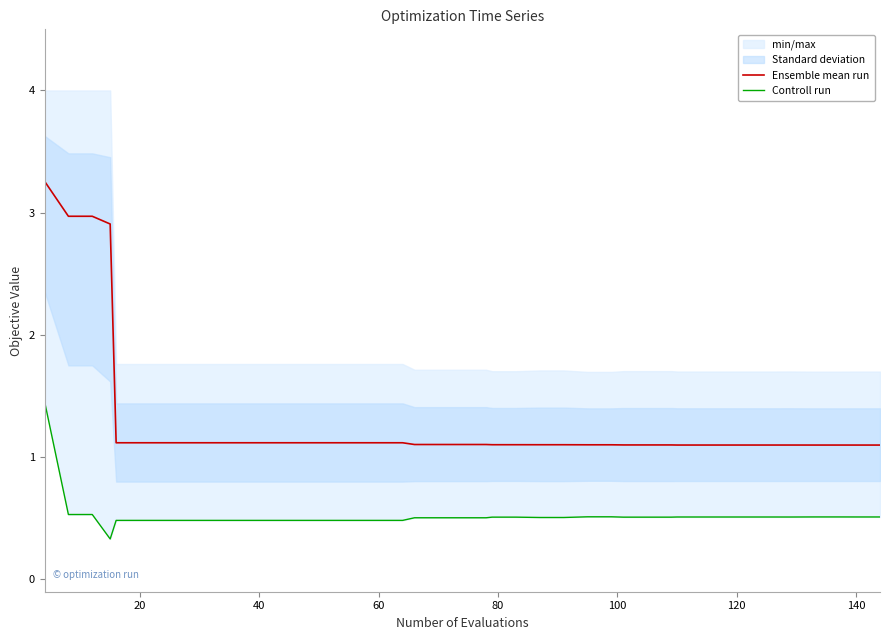

What is the maximum value for Ensemble mean run?

3.3